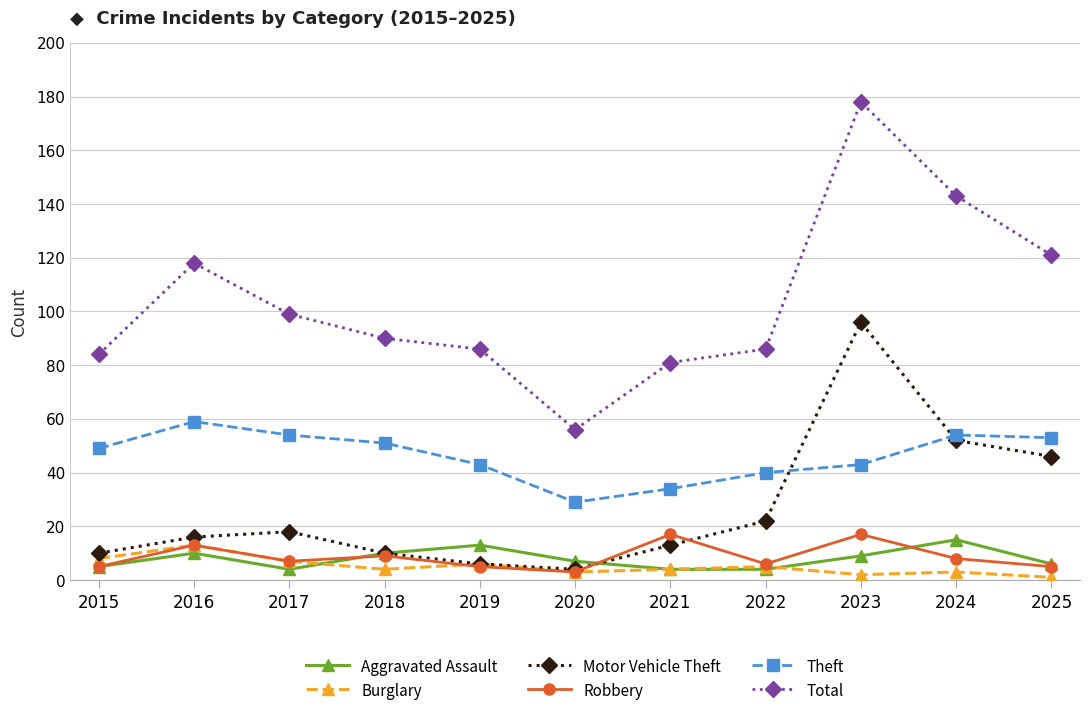

Is the value of Motor Vehicle Theft at 2015 greater than the value of Aggravated Assault at 2024?

No